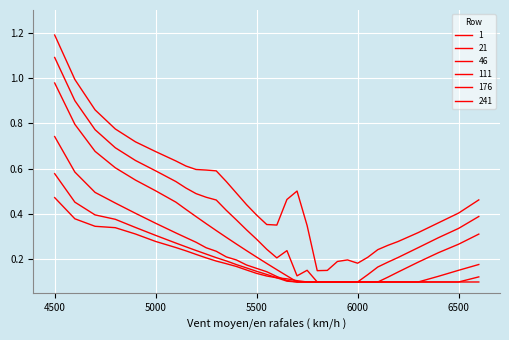

Does the chart display data point markers on the line(s)?

No